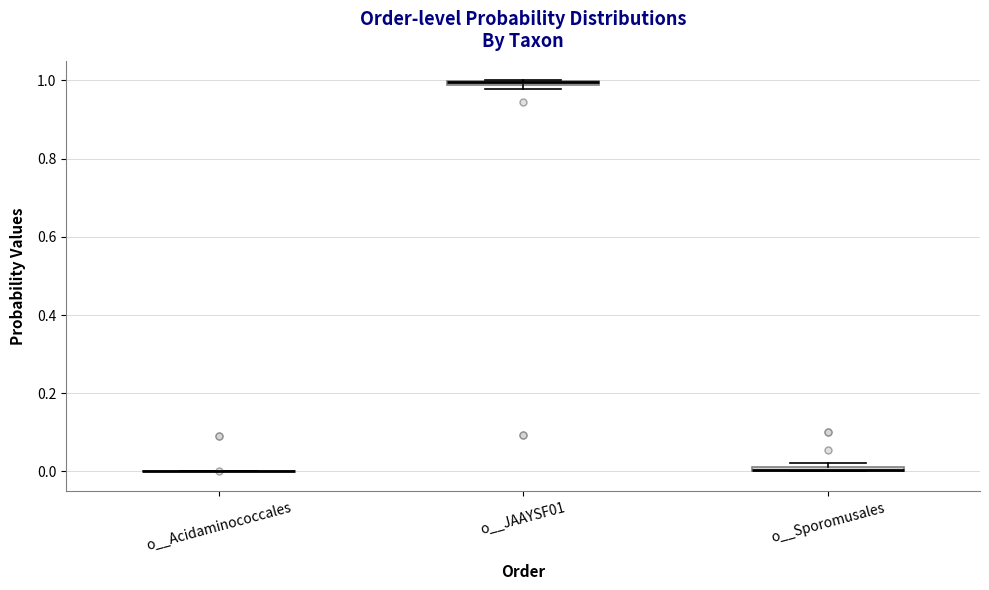

Where is the upper edge of the box for o__JAAYSF01 on the y-axis? The values are not printed on the chart, so give them approximately, as read against the axis.

1.00